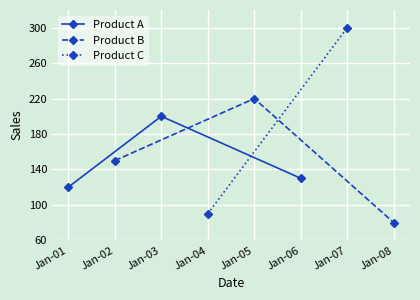

At which label does Product A reach its peak?

Jan-03